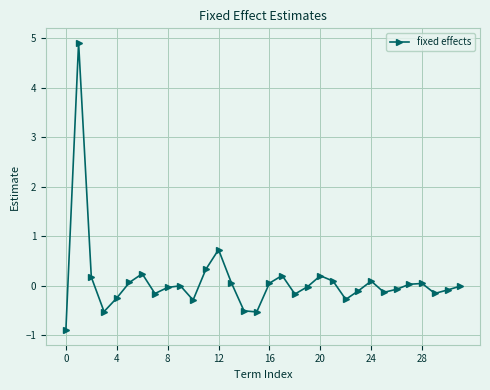

What is the difference between the second highest and minimum values?

1.6